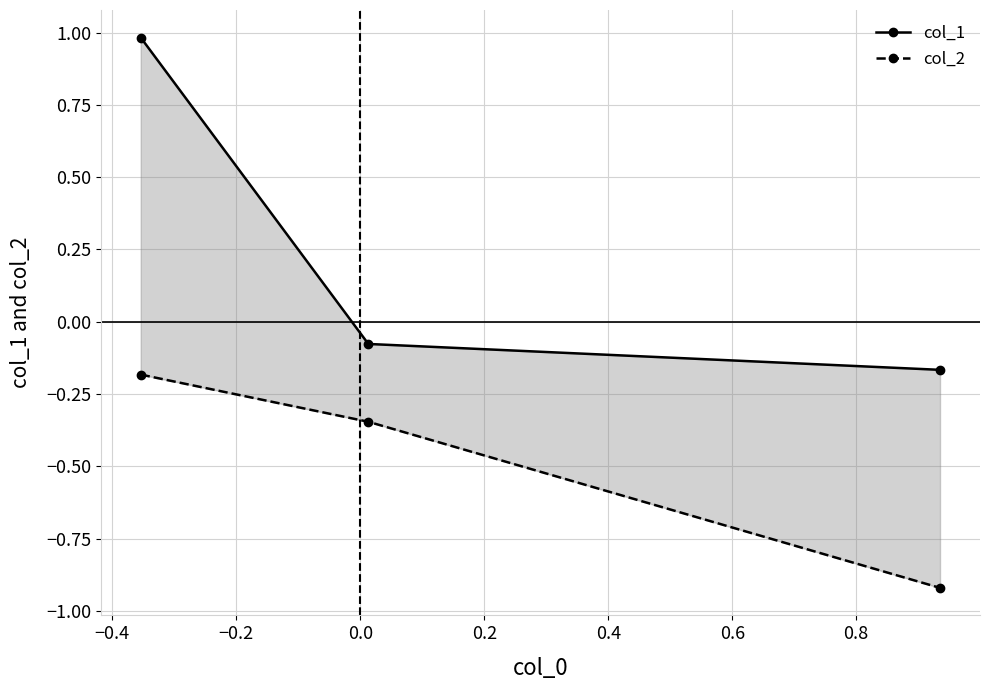

What is the average value of the col_2 series?

-0.5